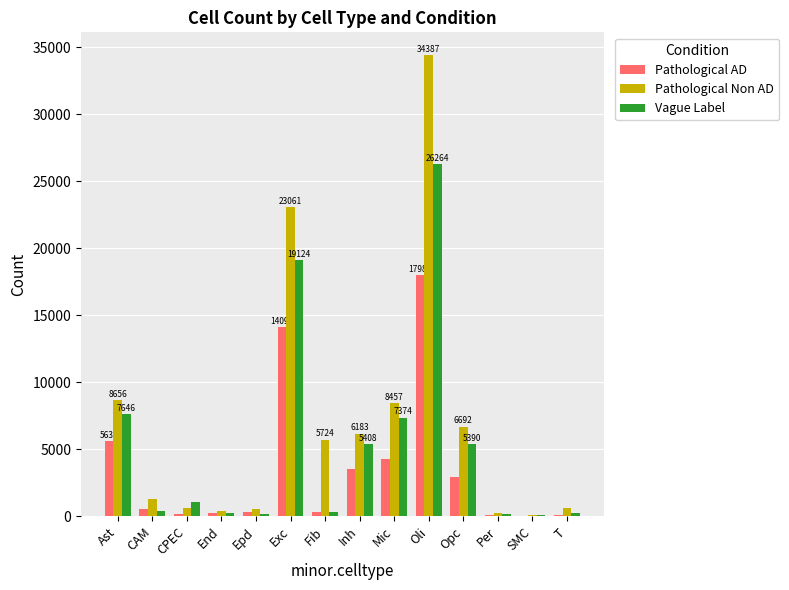

Which category has the highest value across all series?

Oli